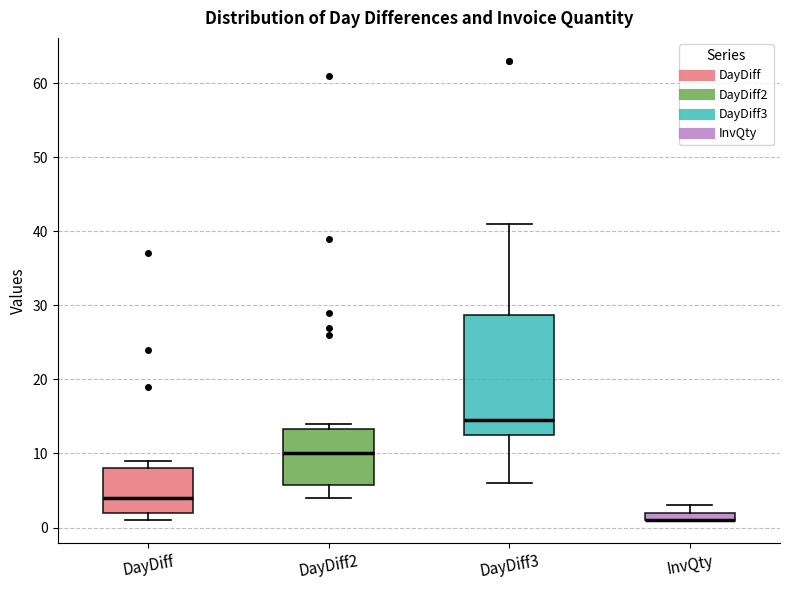

Which box is the tallest, from its lower edge to its upper edge?

DayDiff3